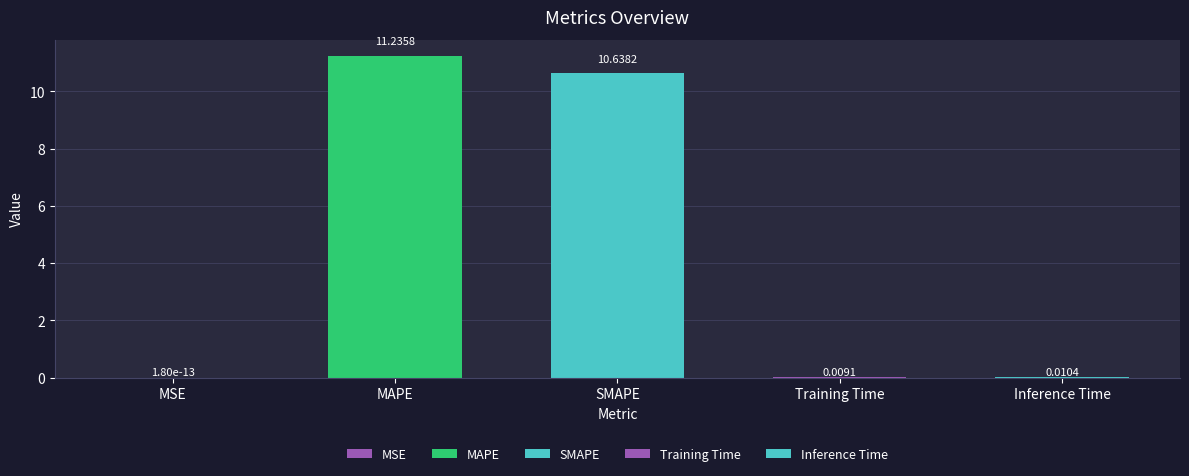

Where is the data nearest to the value 5?

Inference Time